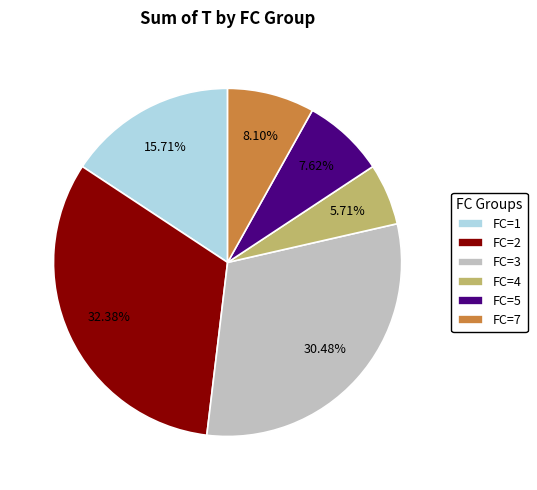

Does FC=4 represent more than half of the total?

No